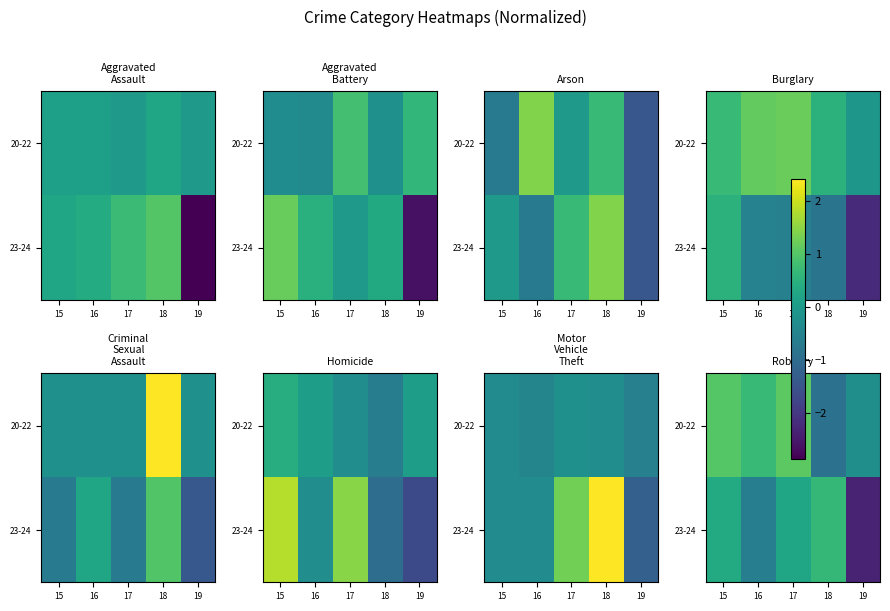

Which category has the lowest value across all series?

19